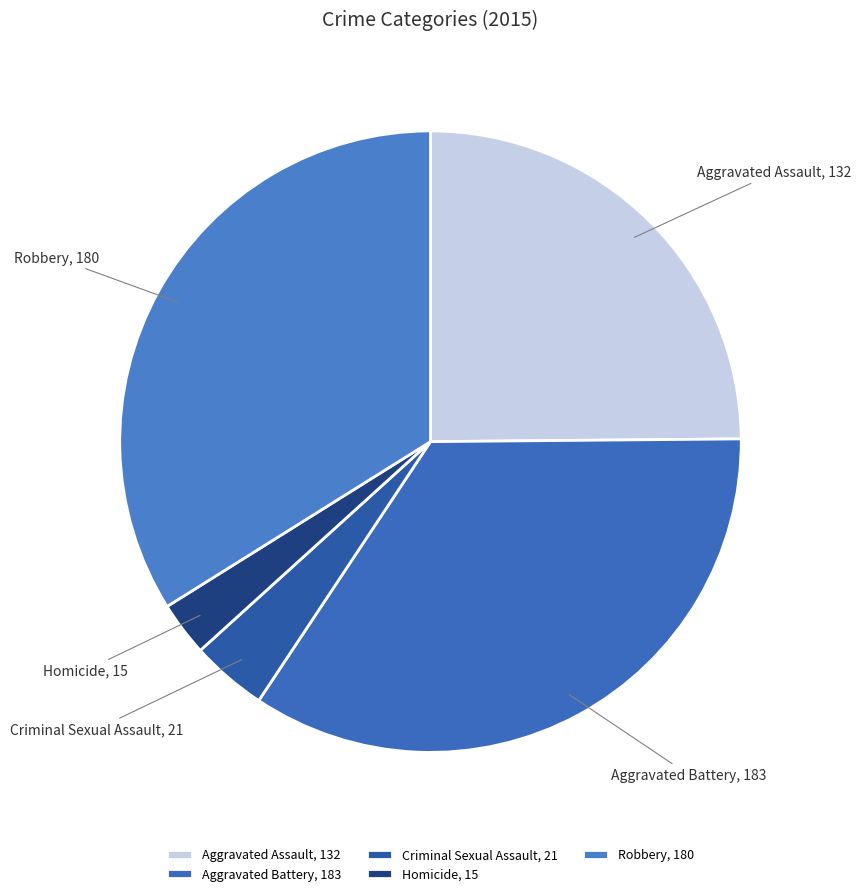

Combined, do Homicide and Criminal Sexual Assault account for over 50%?

No